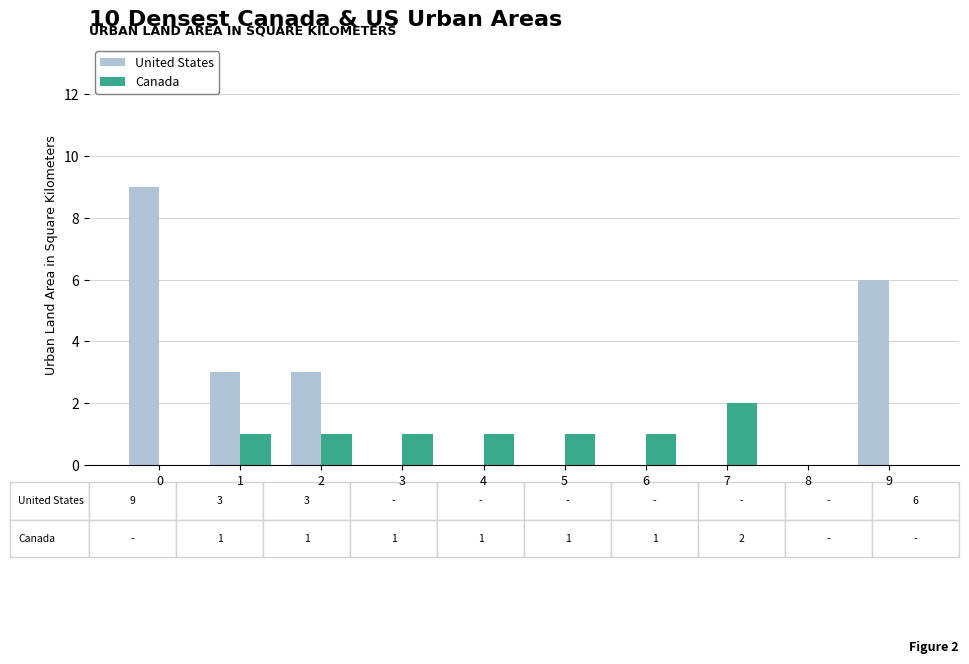

What is the highest value of the United States series?

9